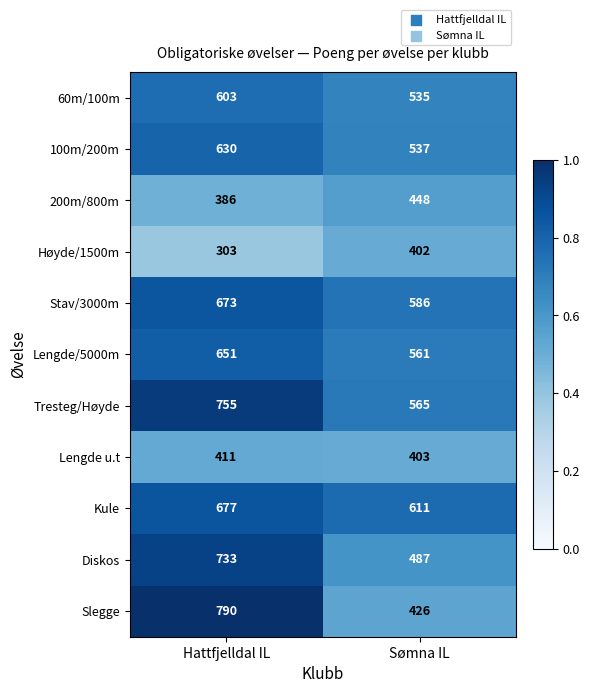

Rank the series at Sømna IL from highest to lowest value.

Kule, Stav/3000m, Tresteg/Høyde, Lengde/5000m, 100m/200m, 60m/100m, Diskos, 200m/800m, Slegge, Lengde u.t, Høyde/1500m